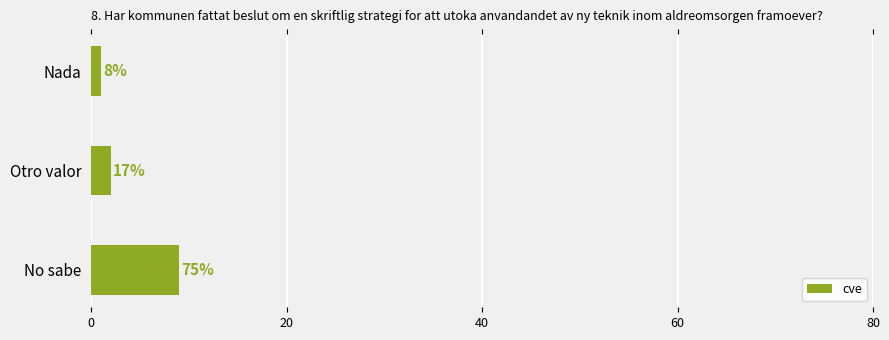

Does the chart contain any negative values?

No